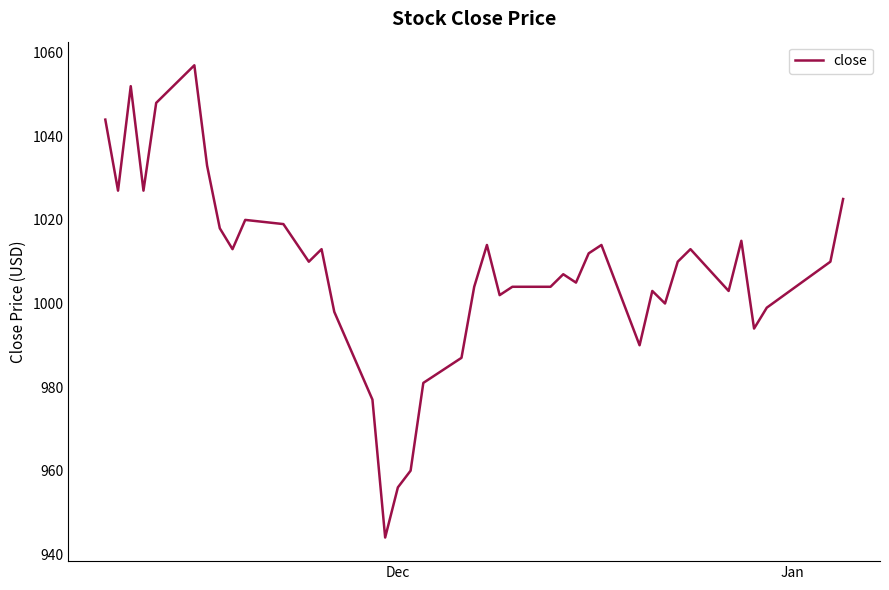

True or false: the data has more than 1 interior local peaks.

True